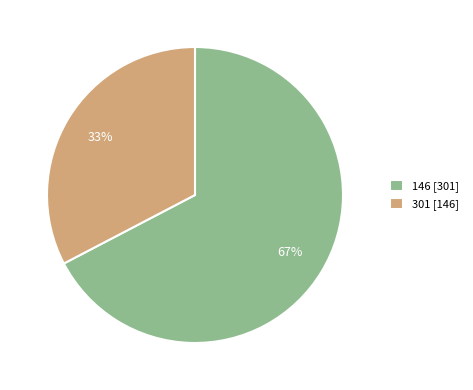

True or false: 146 accounts for 67% of the total.

True